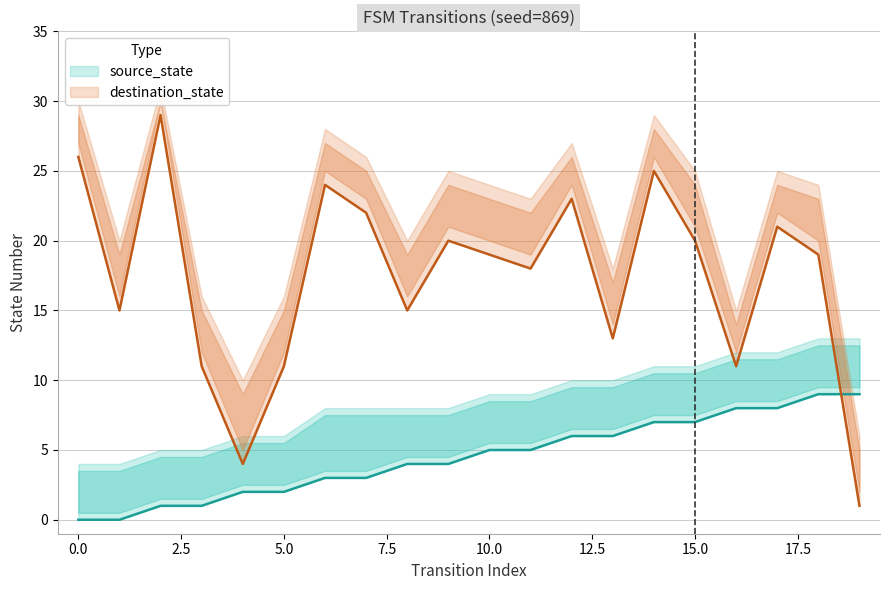

What are all the series names shown in the legend?

source_state, destination_state